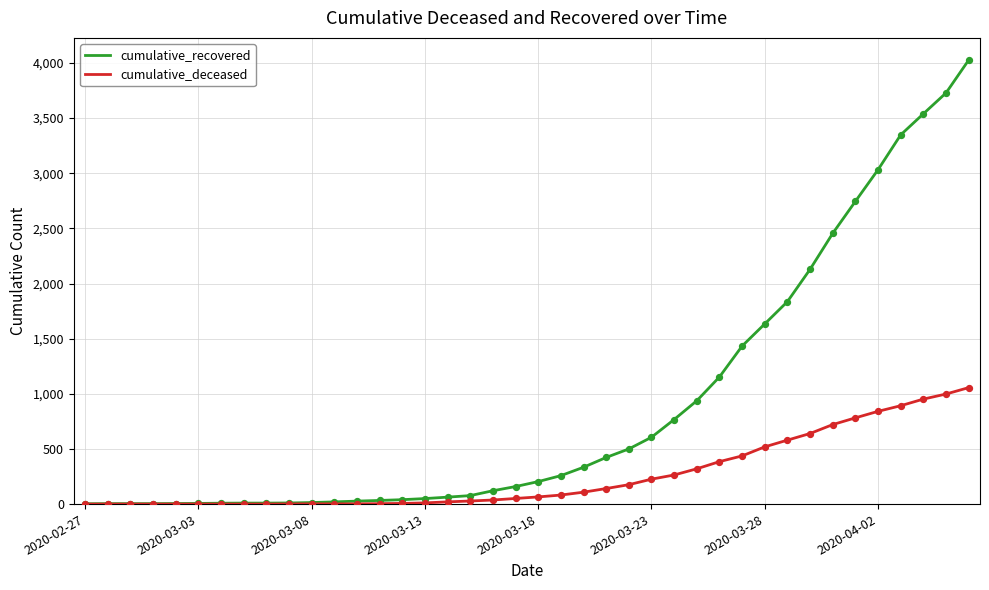

Which series has the largest range (max minus min)?

cumulative_recovered